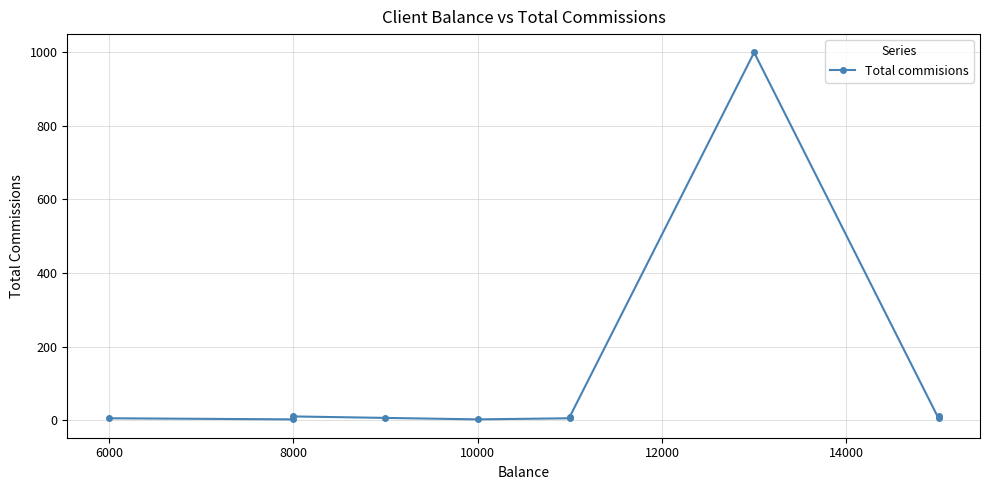

How many data points are less than 6?

5